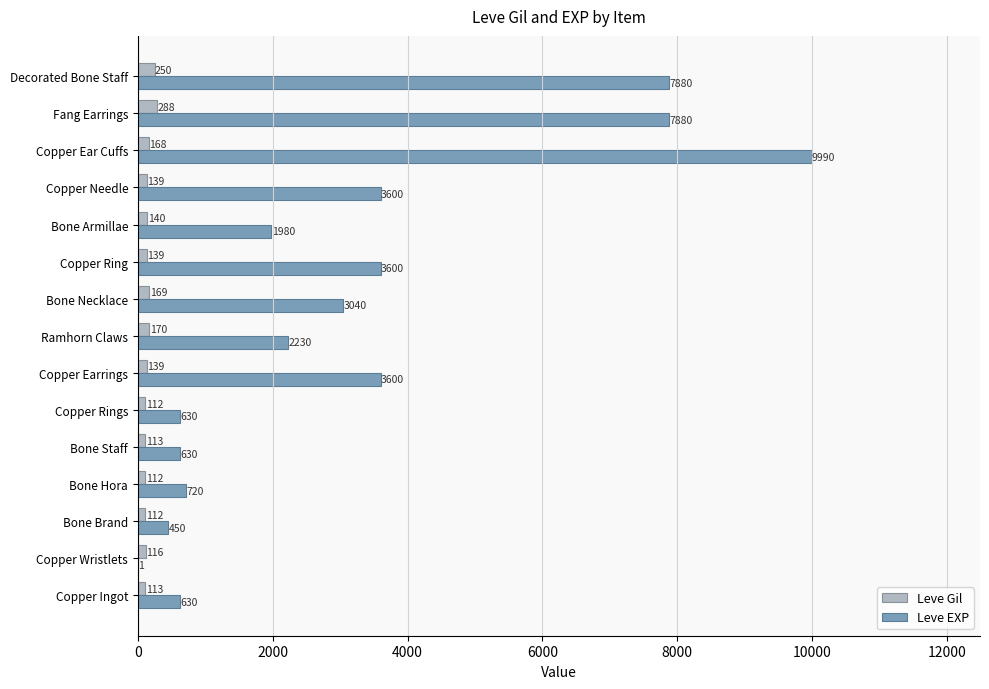

What is the greatest value displayed?

9990